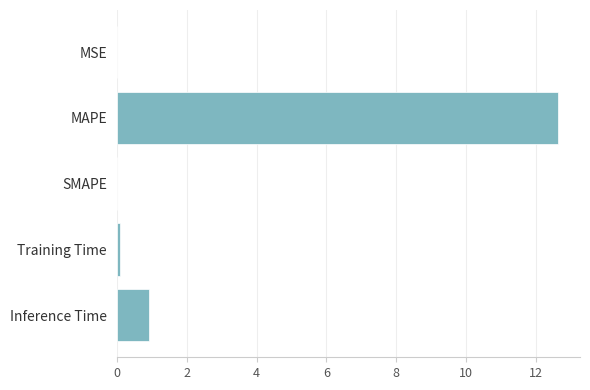

How many series are shown in this chart?

1